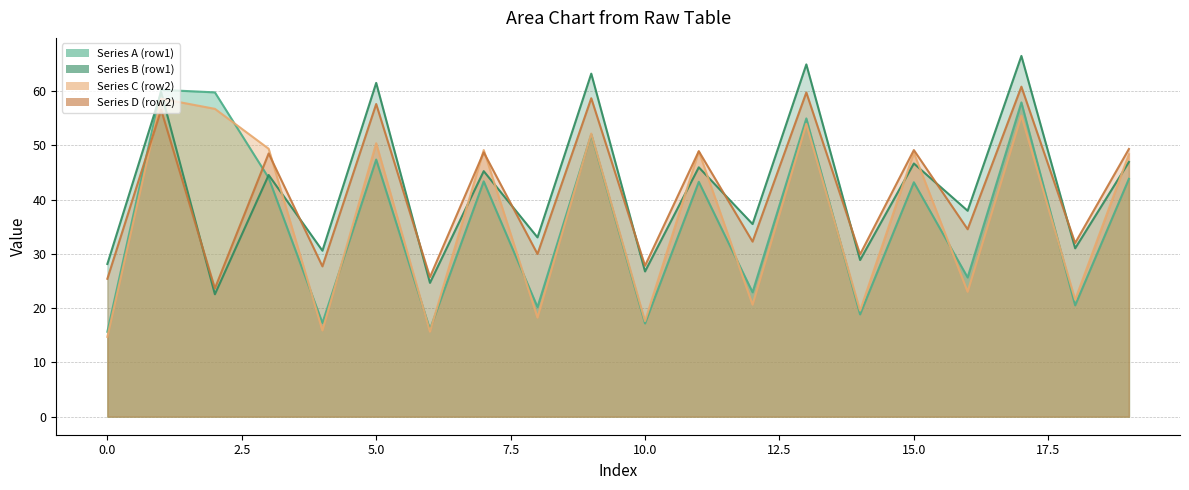

How many interior local peaks does the Series C (row2) series have?

8